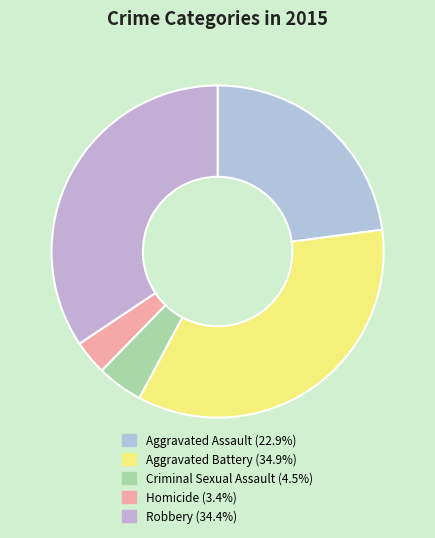

Does Homicide account for over 50% of the chart?

No